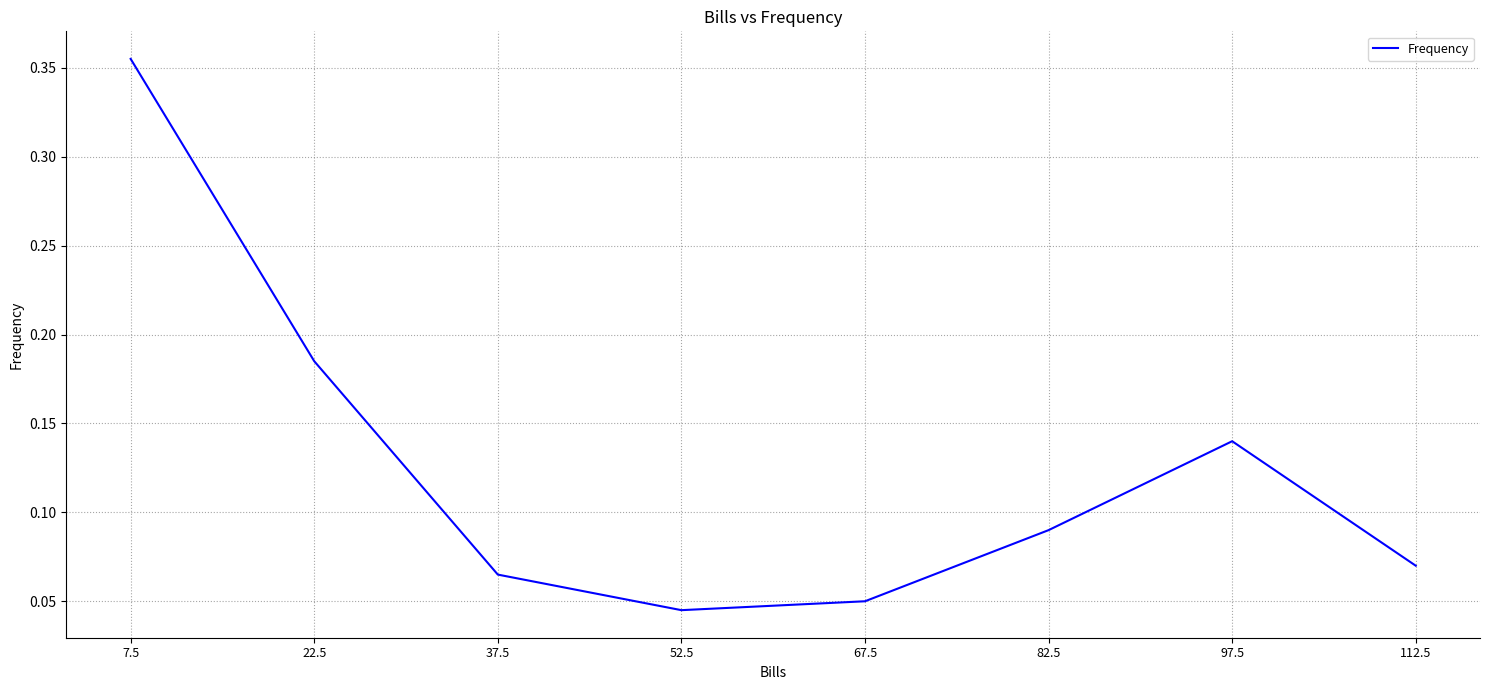

What position from the left is 97.5?

7